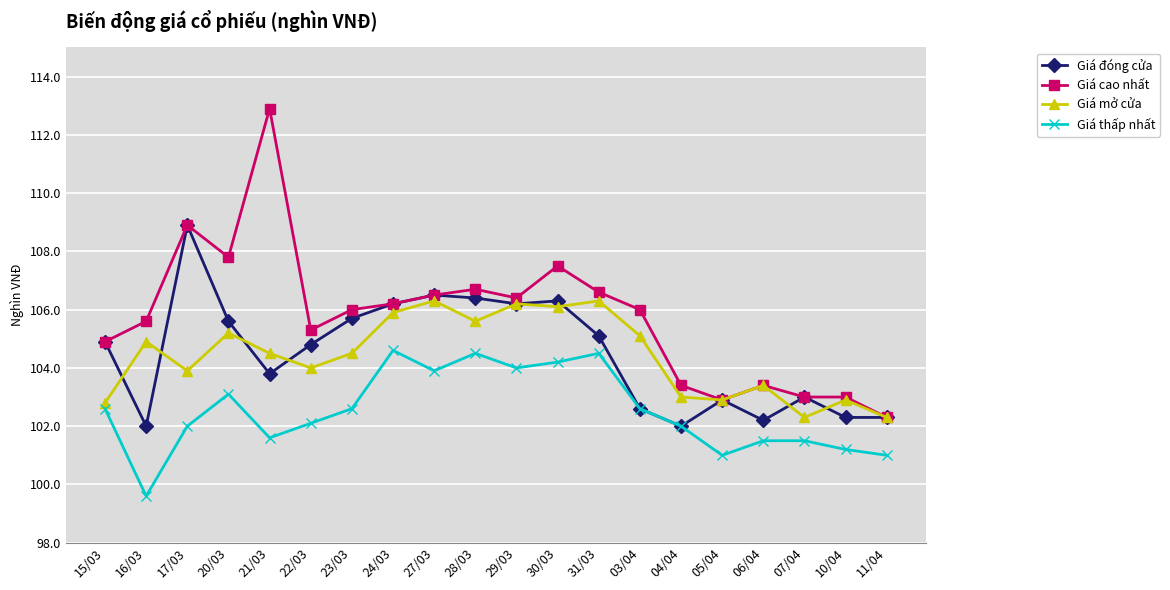

What is the difference between the highest and lowest values at 17/03?

6.9